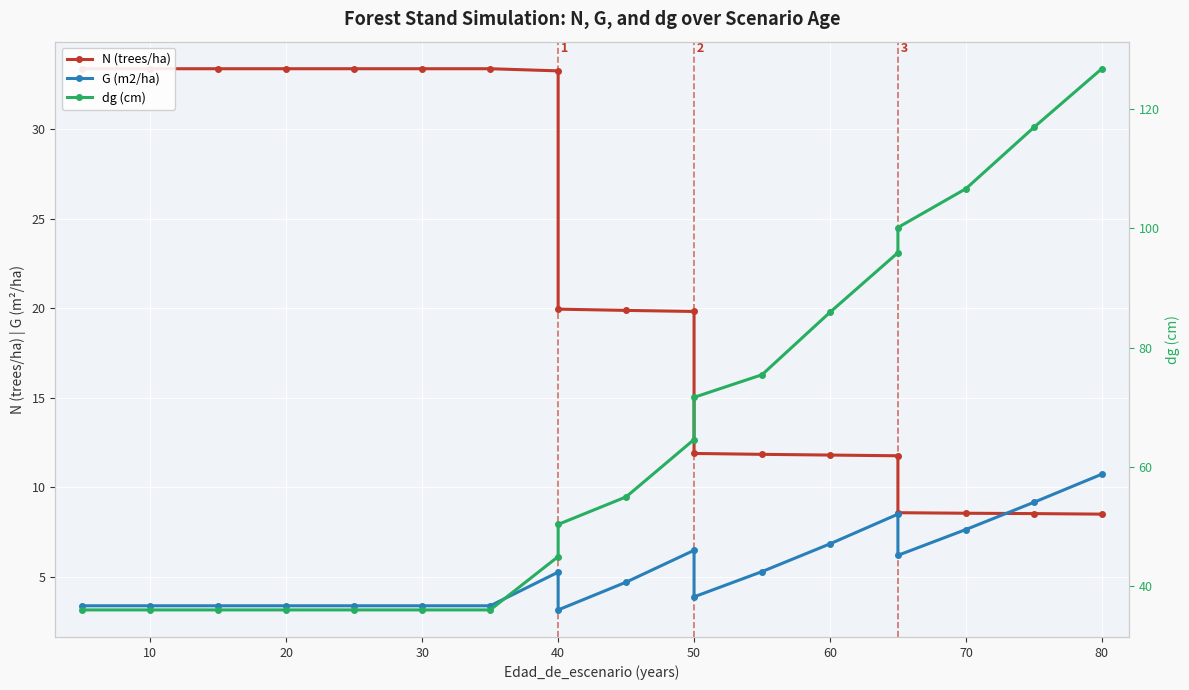

Count the number of data series in this chart.

3